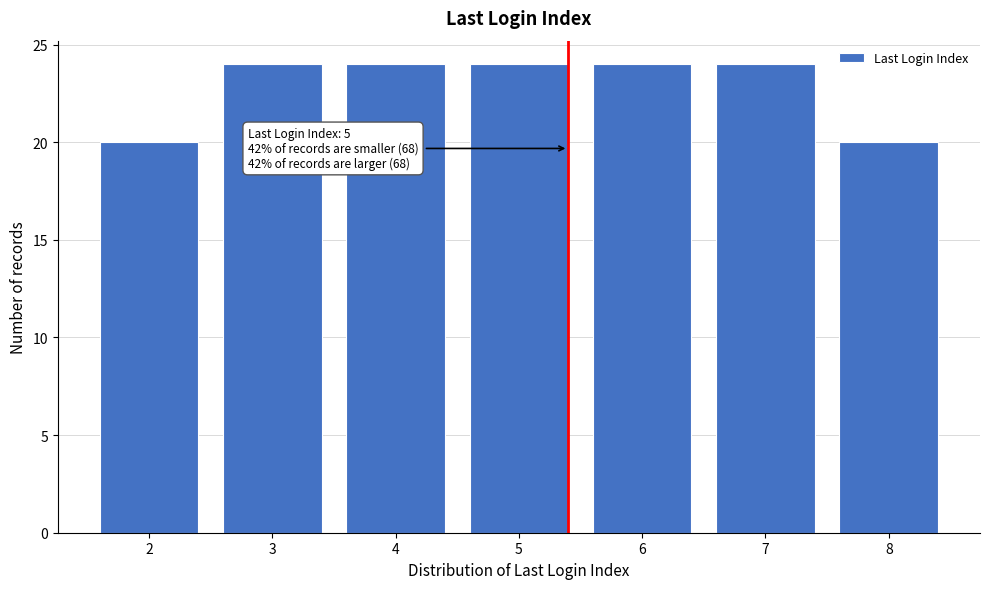

Reading left to right, extract all data points from this chart.

20	24	24	24	24	24	20